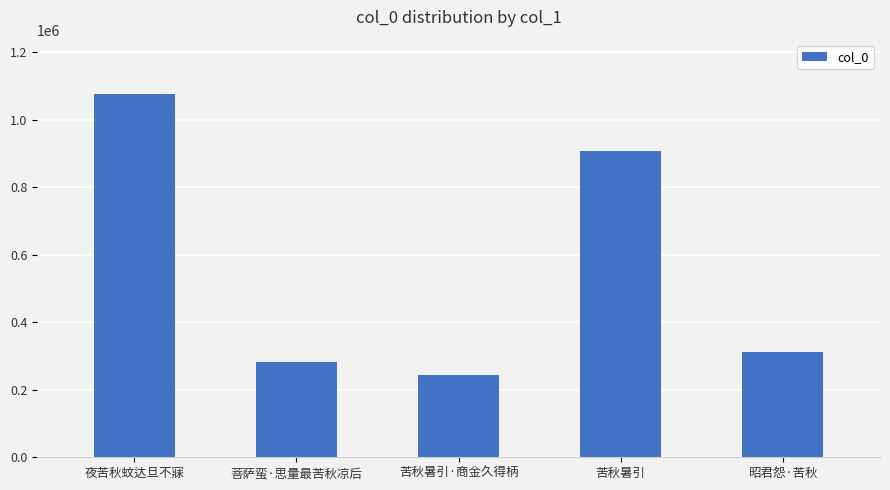

What is the greatest value displayed?

1075498